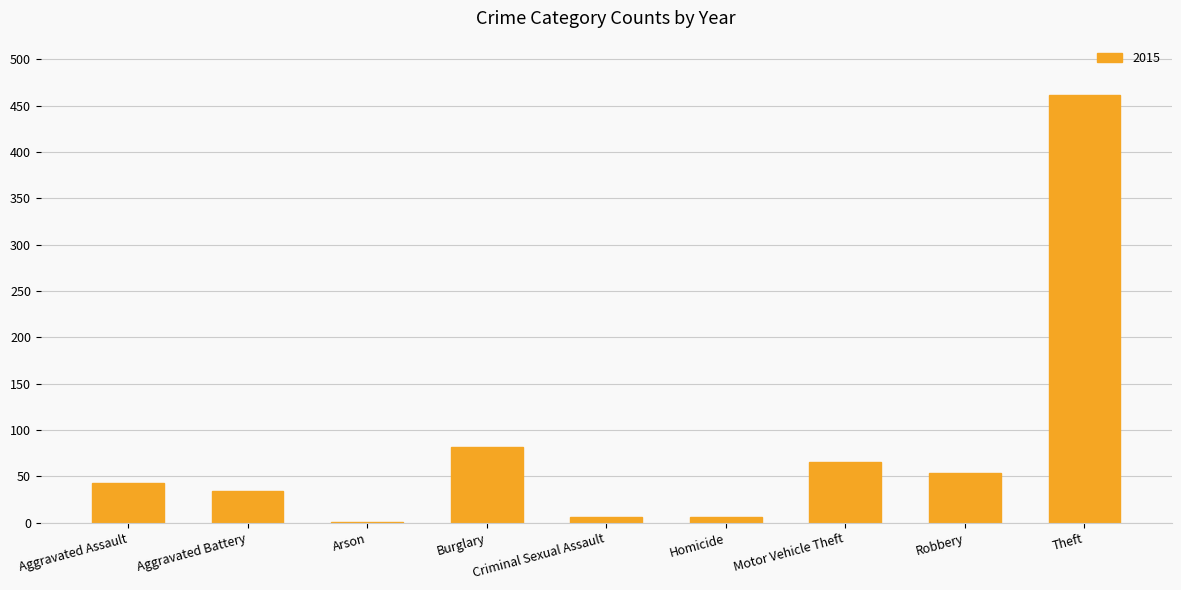

Between Aggravated Battery and Arson, which is larger?

Aggravated Battery